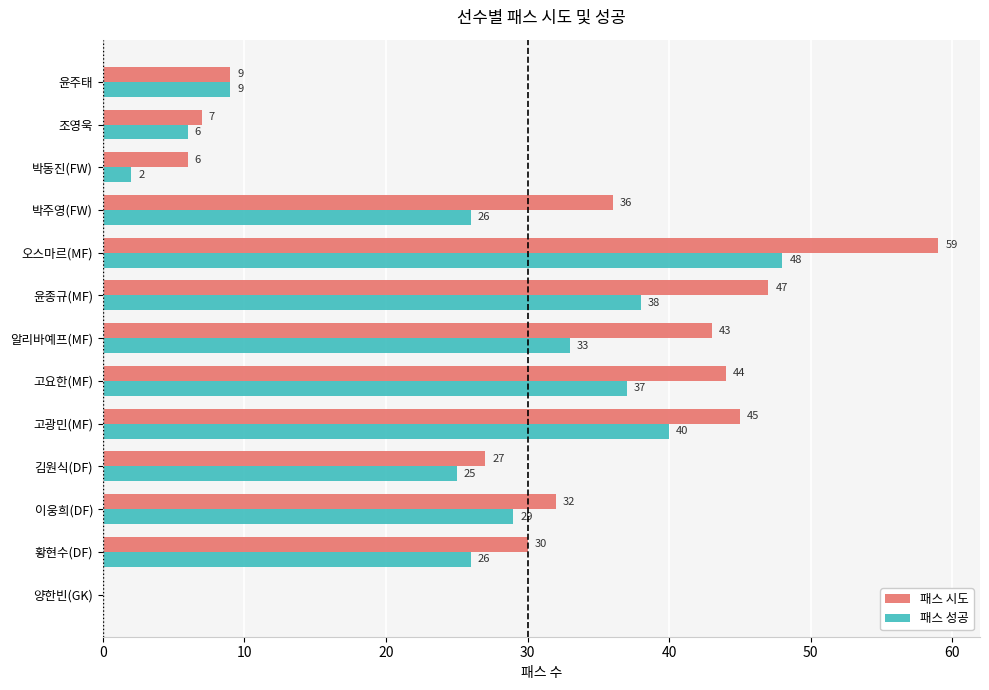

At which category is the sum across all series the highest?

오스마르(MF)